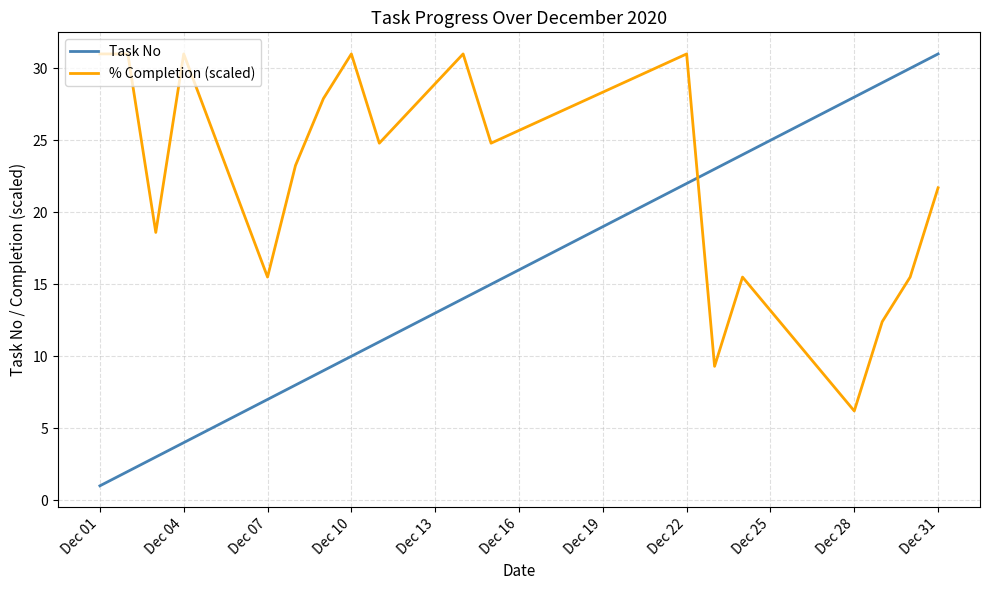

What is the difference between the maximum and minimum values in the Task No series?

30.0